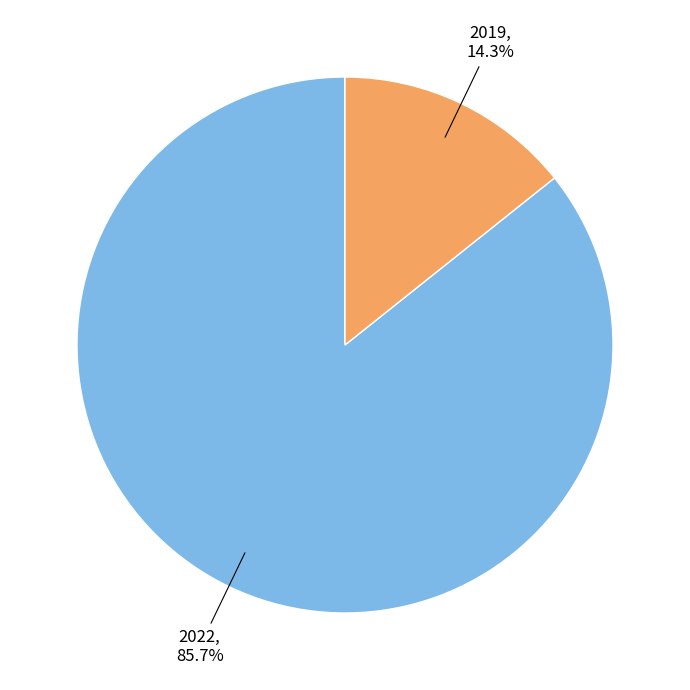

Does 2019 represent more than half of the total?

No